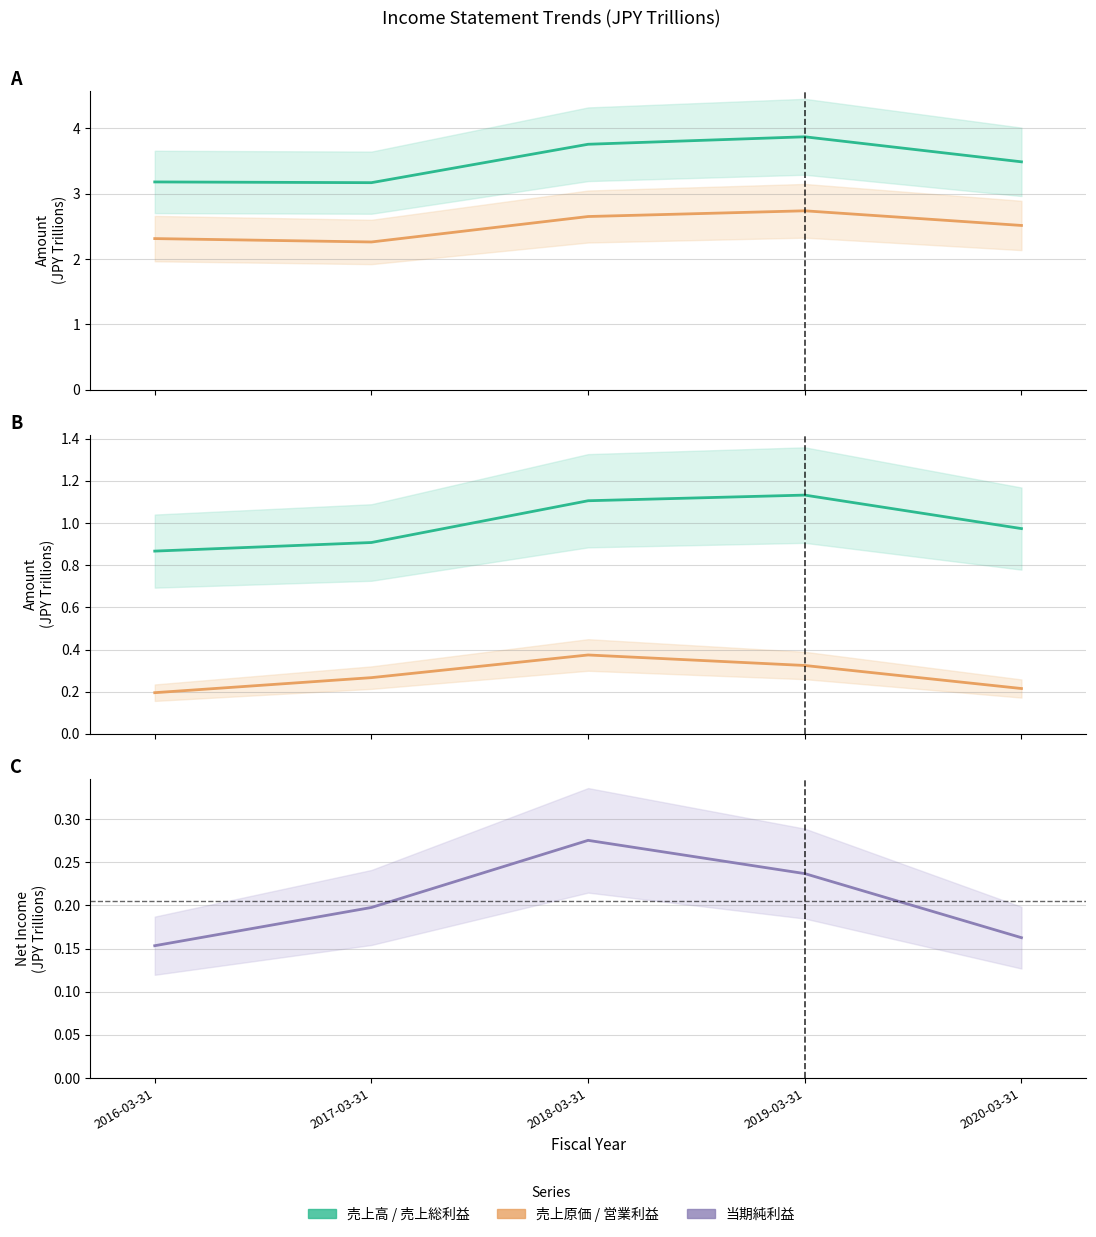

What is the difference between the second highest and second lowest values in the 売上原価 series?

0.3